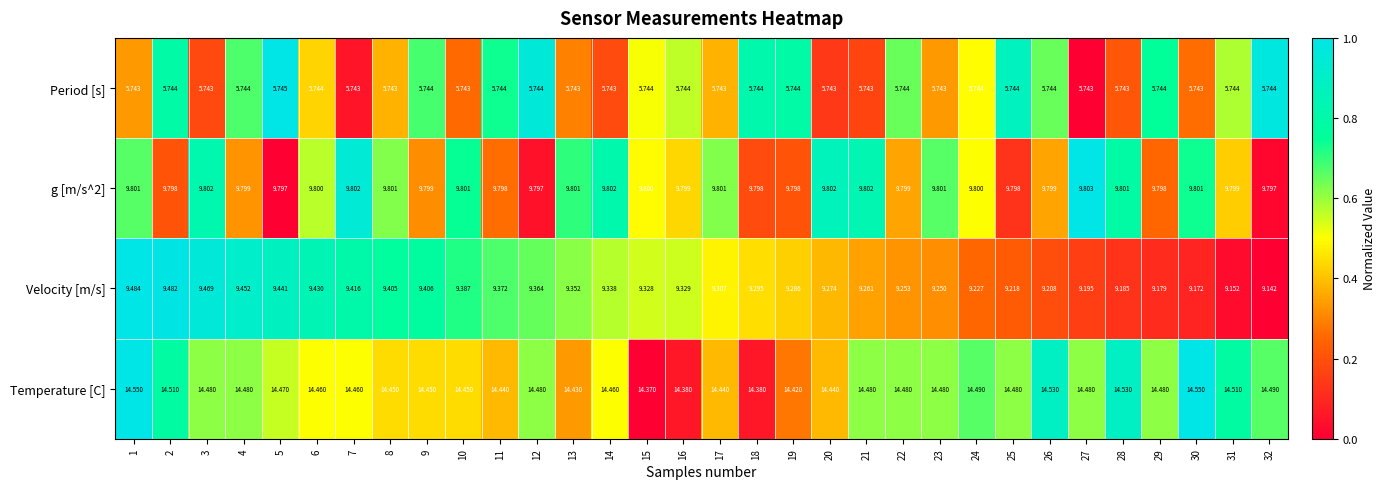

Which series has the widest spread of values?

Velocity [m/s]